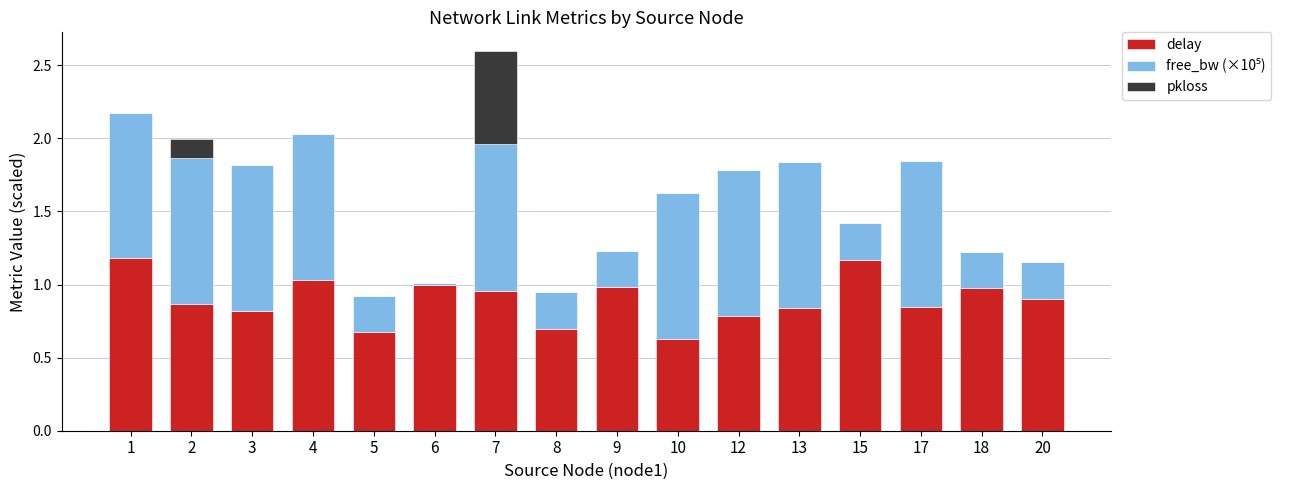

At which category is the sum across all series the highest?

7